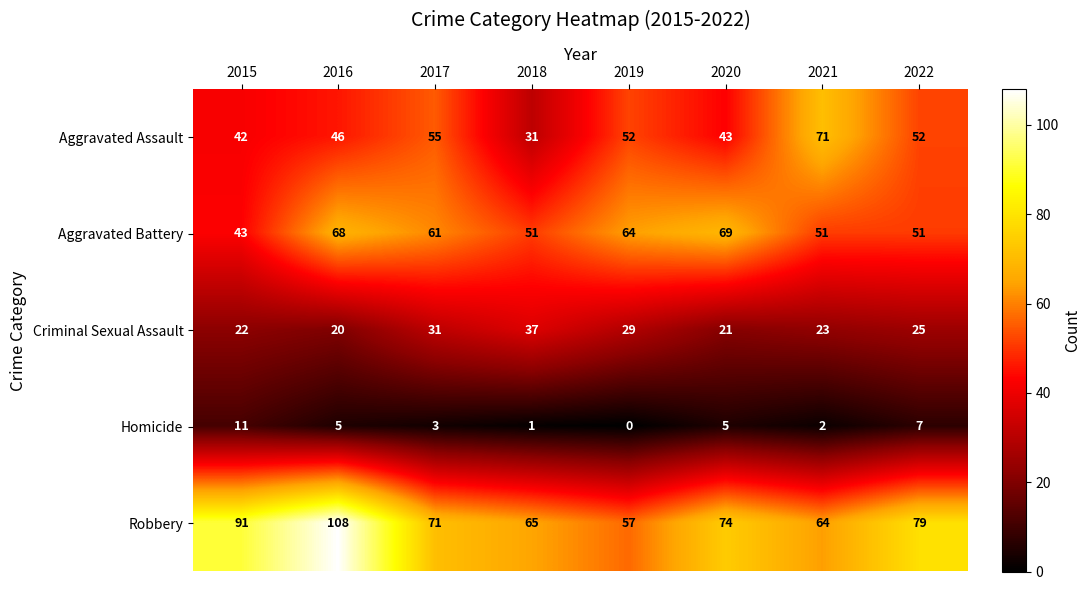

What is the average value of the Robbery series?

76